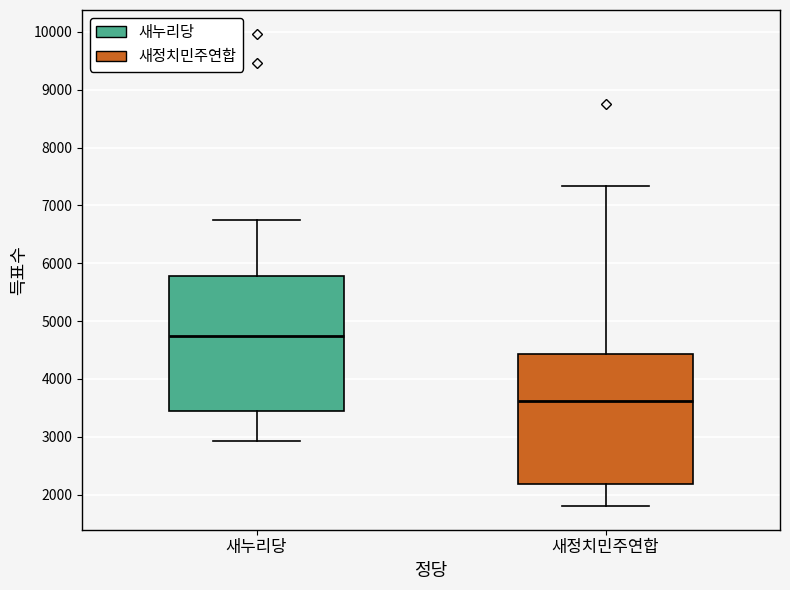

Reading left to right, transcribe this box plot: for each box, give where its median line is, the range the box spans, and where its two whiskers end, as read against the y-axis. The values are not printed on the chart, so give them approximately, as read against the axis.

새누리당: median 4700, box 3500 to 5800, whiskers 2900 to 6700
새정치민주연합: median 3600, box 2200 to 4400, whiskers 1800 to 7300